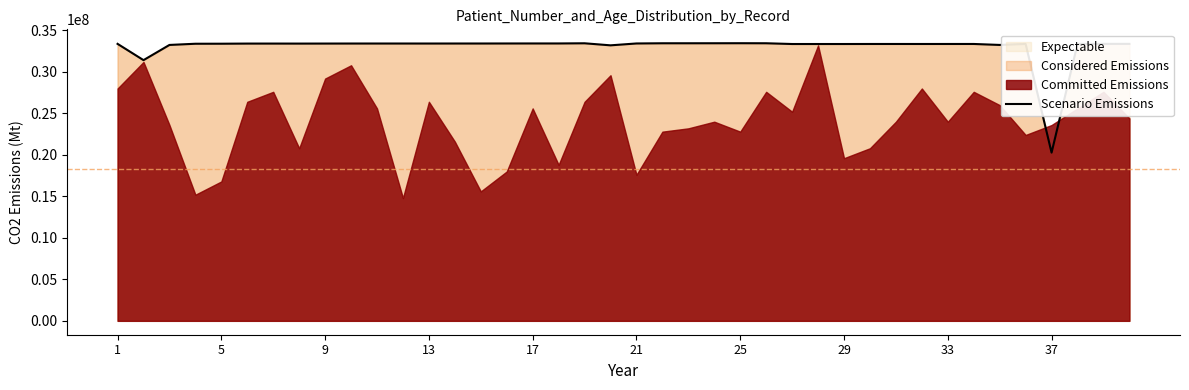

What is the maximum value for Scenario Emissions?

33459097